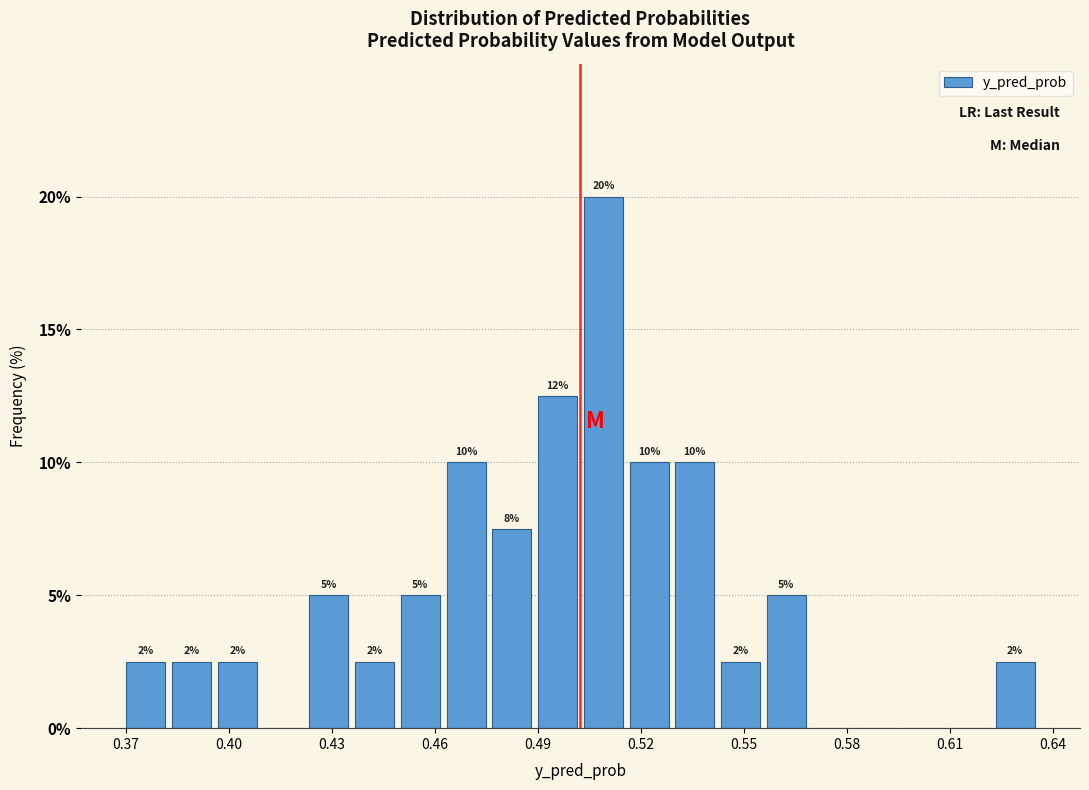

Read against the x-axis, roughly where is the centre of the tallest bar?

0.510